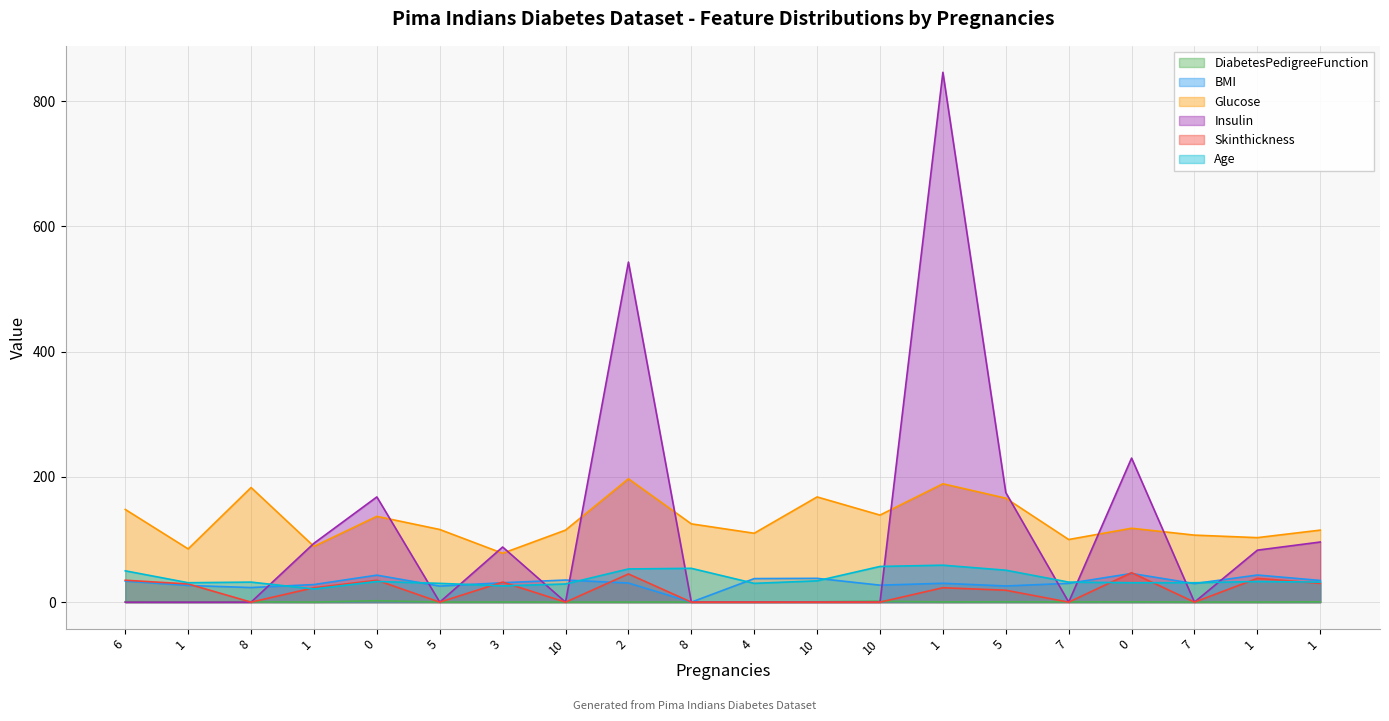

The DiabetesPedigreeFunction series shows 0.6 at 6. True or false?

True